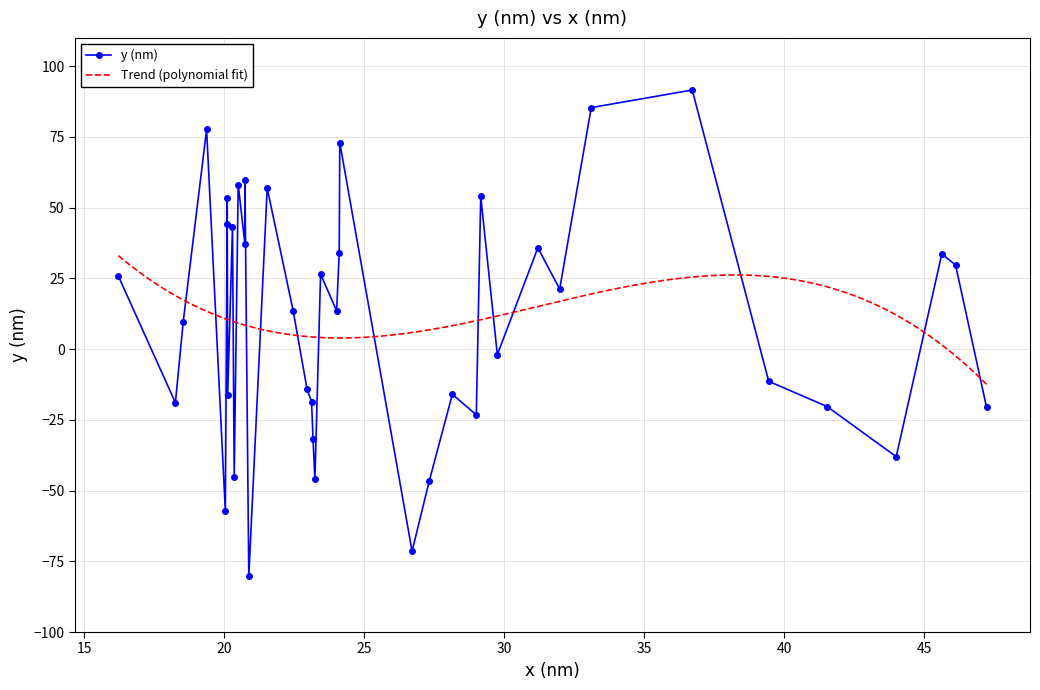

Which has a higher value, 4 or 13?

13